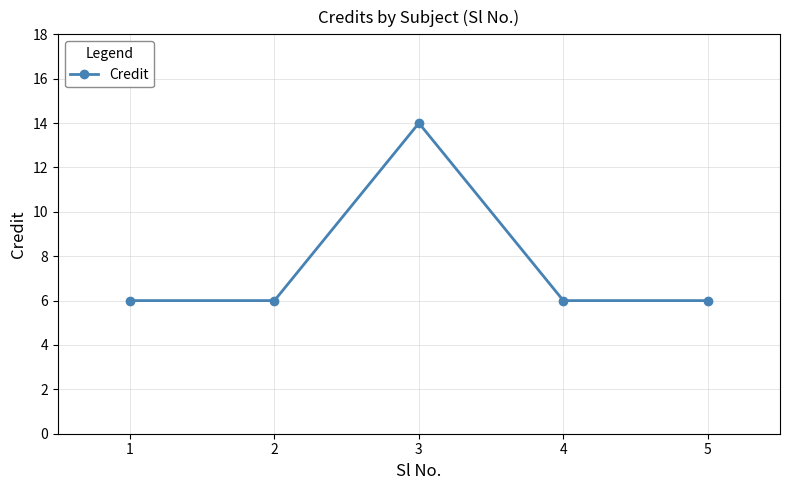

The value at 3 is 6. True or false?

False